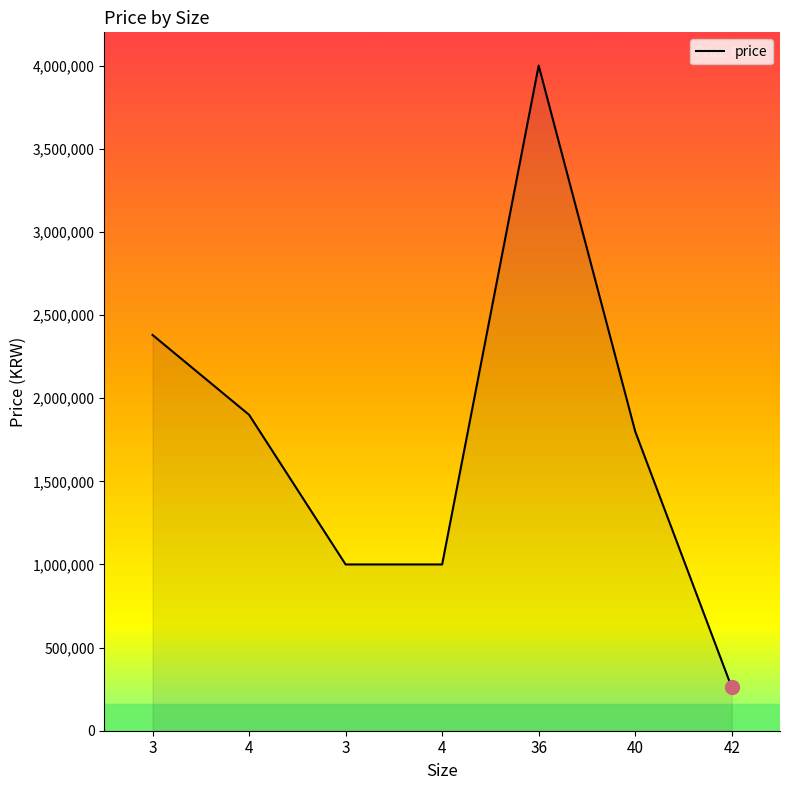

What is the ratio of the value at 3 to the value at 36?

0.6